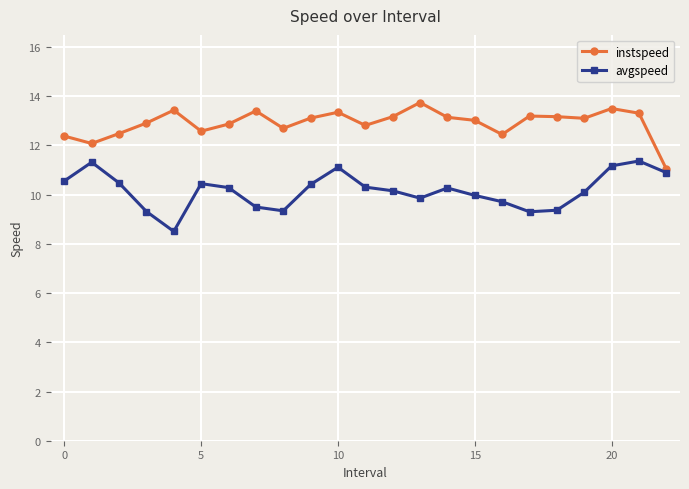

How many data points does each series have?

23